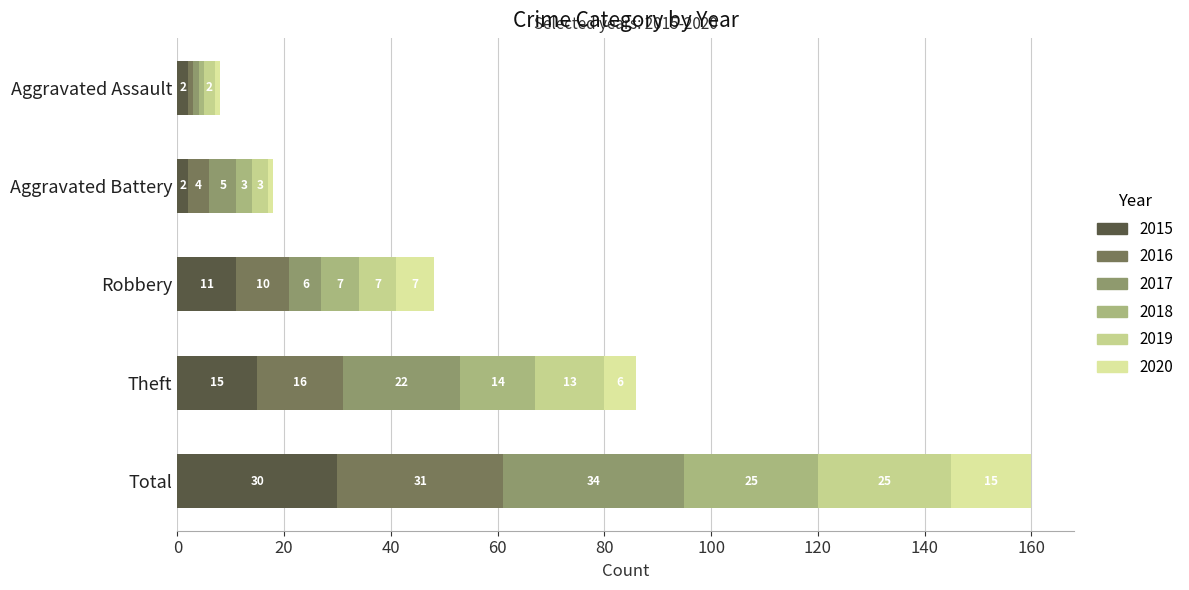

What is the difference between the maximum and minimum values in the 2019 series?

23